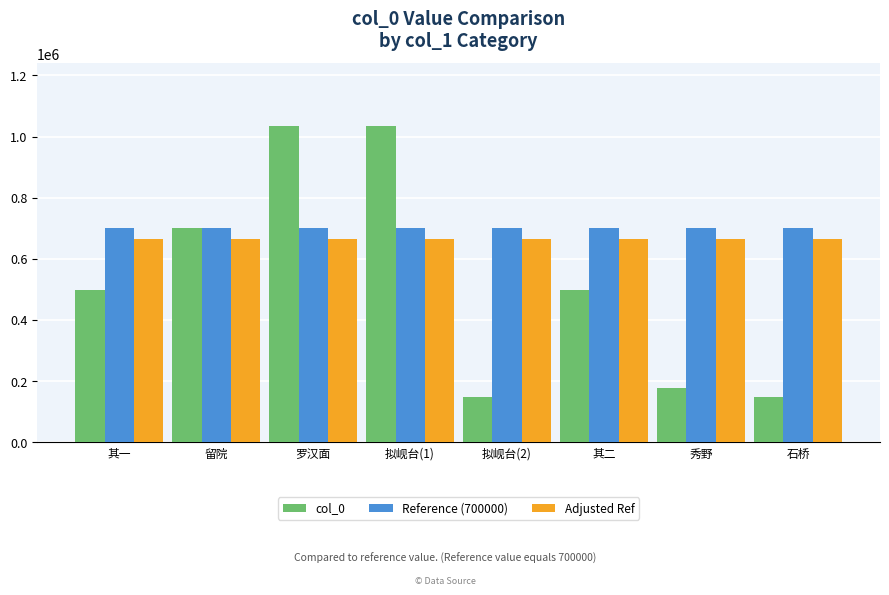

Rank the series by their average value, from lowest to highest.

col_0, Adjusted Ref, Reference (700000)